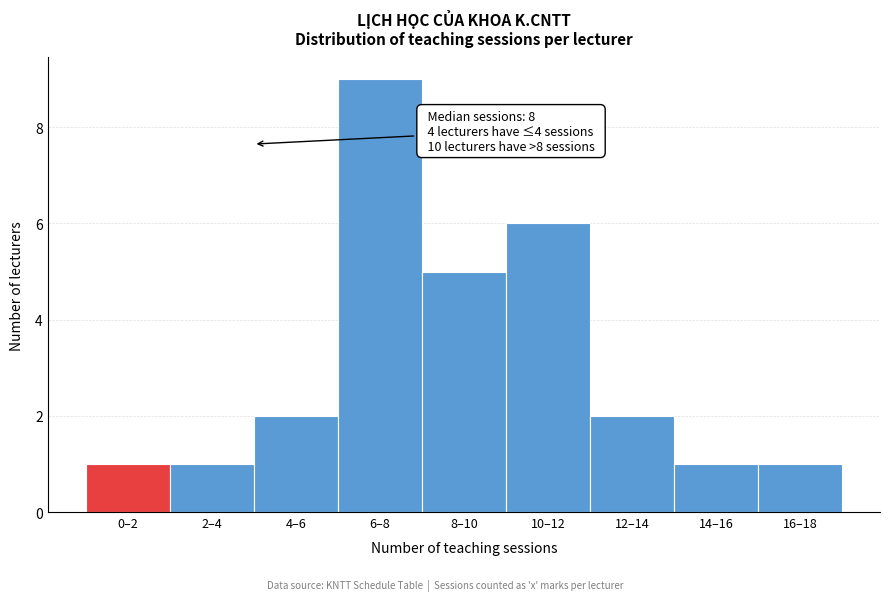

Reading left to right, transcribe all the data shown in this chart.

1	1	2	9	5	6	2	1	1